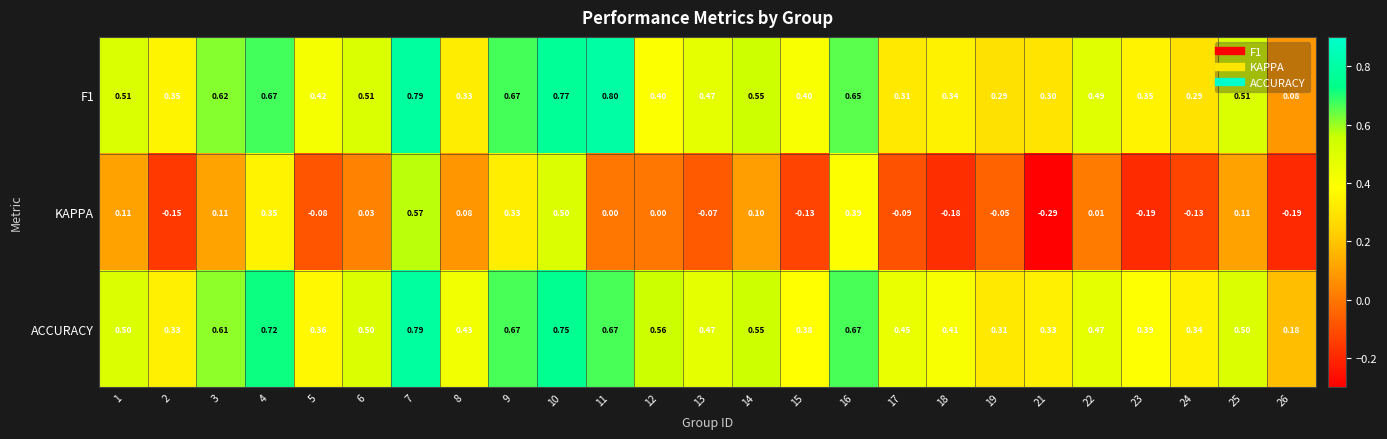

Which series has the largest range (max minus min)?

KAPPA